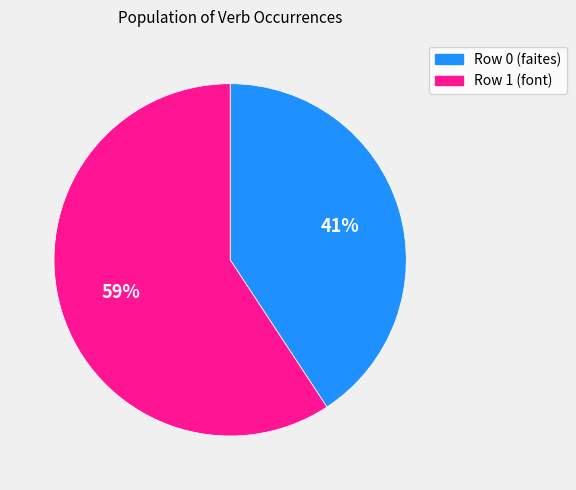

Which slice represents more than half of the pie?

Row 1 (font)